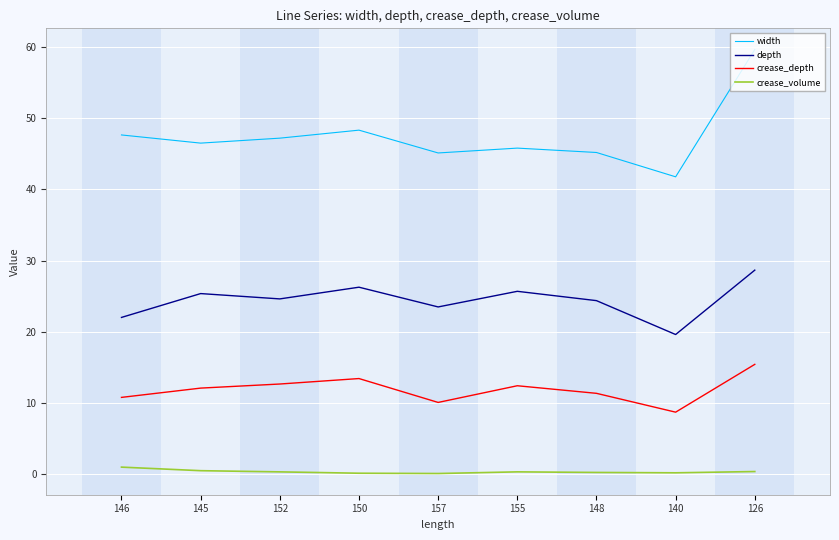

At which category does depth reach its first local valley?

152